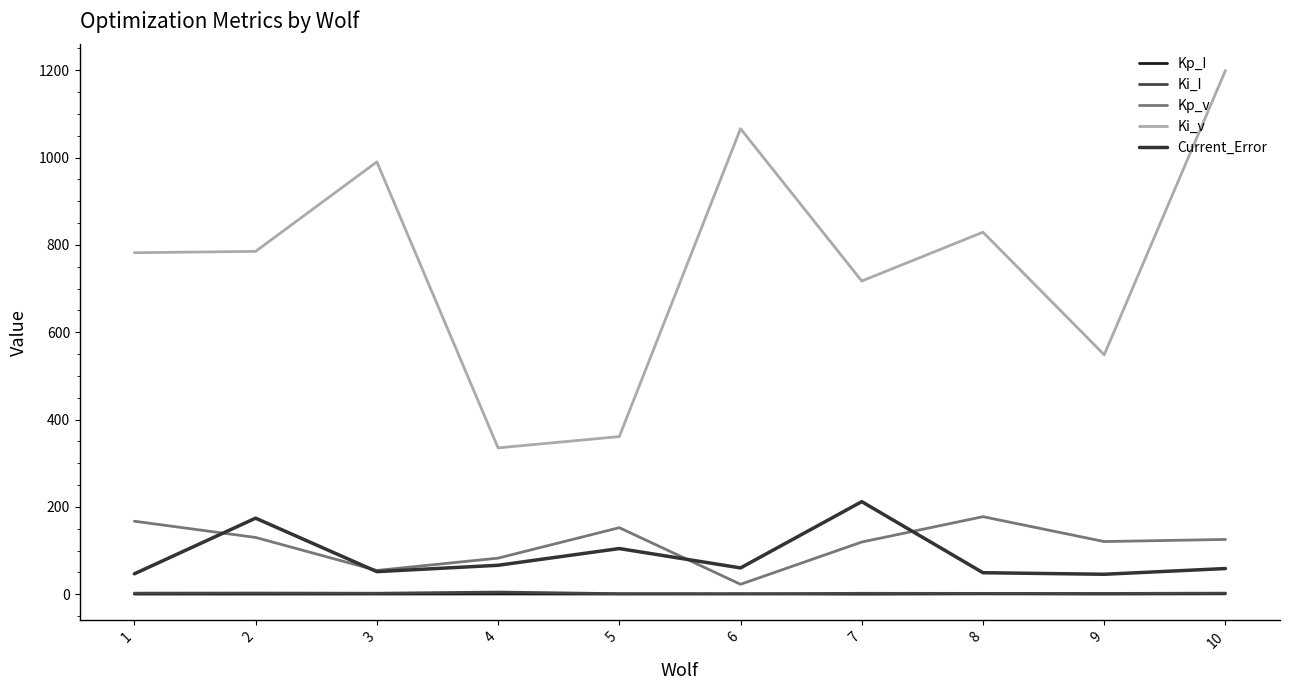

Is it true that Kp_I equals 0.2 at 9?

False